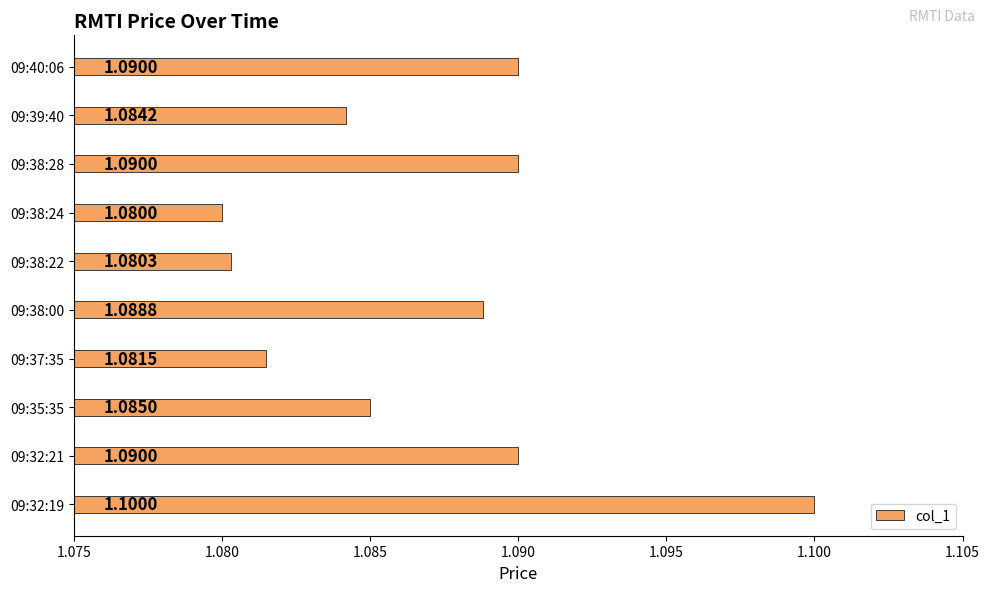

At which label is the value closest to 1?

09:38:24